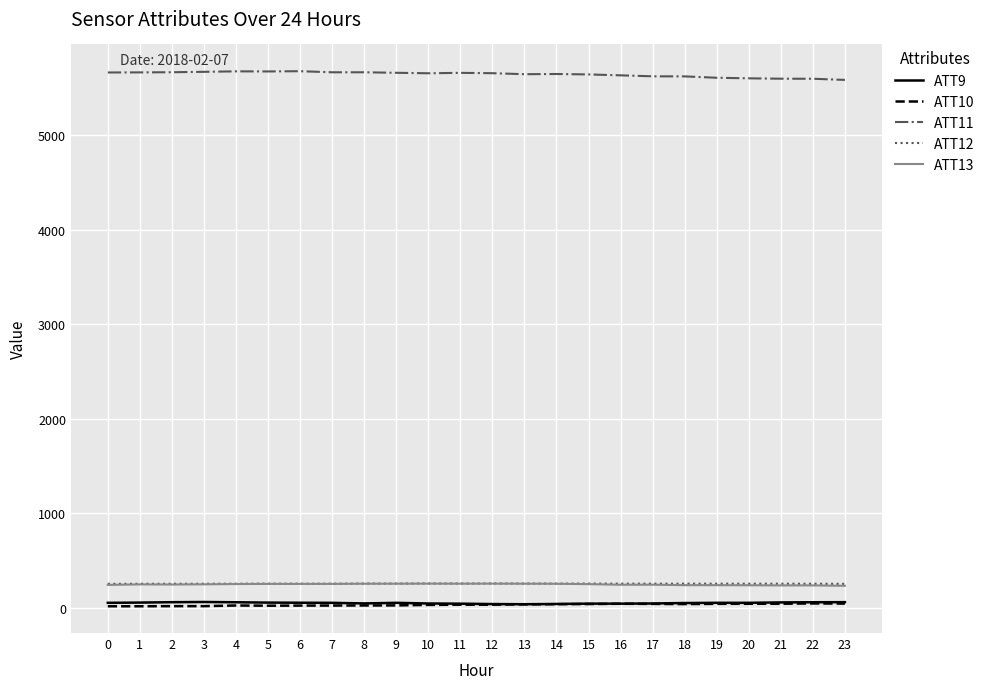

True or false: ATT13 and ATT11 intersect in this chart.

False